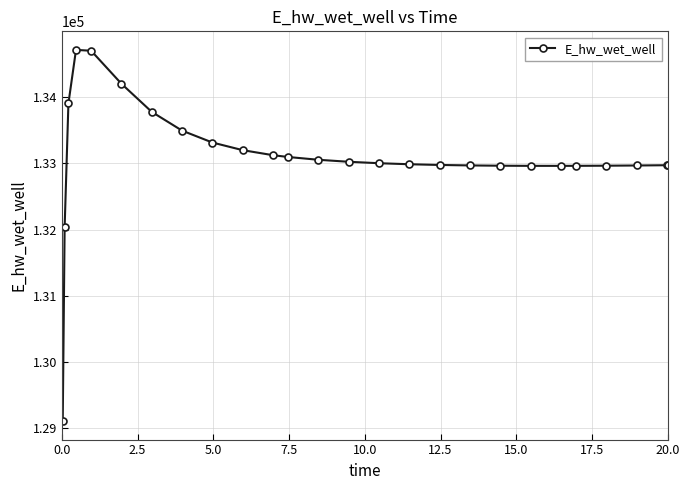

Count the number of values greater than 133003.

13